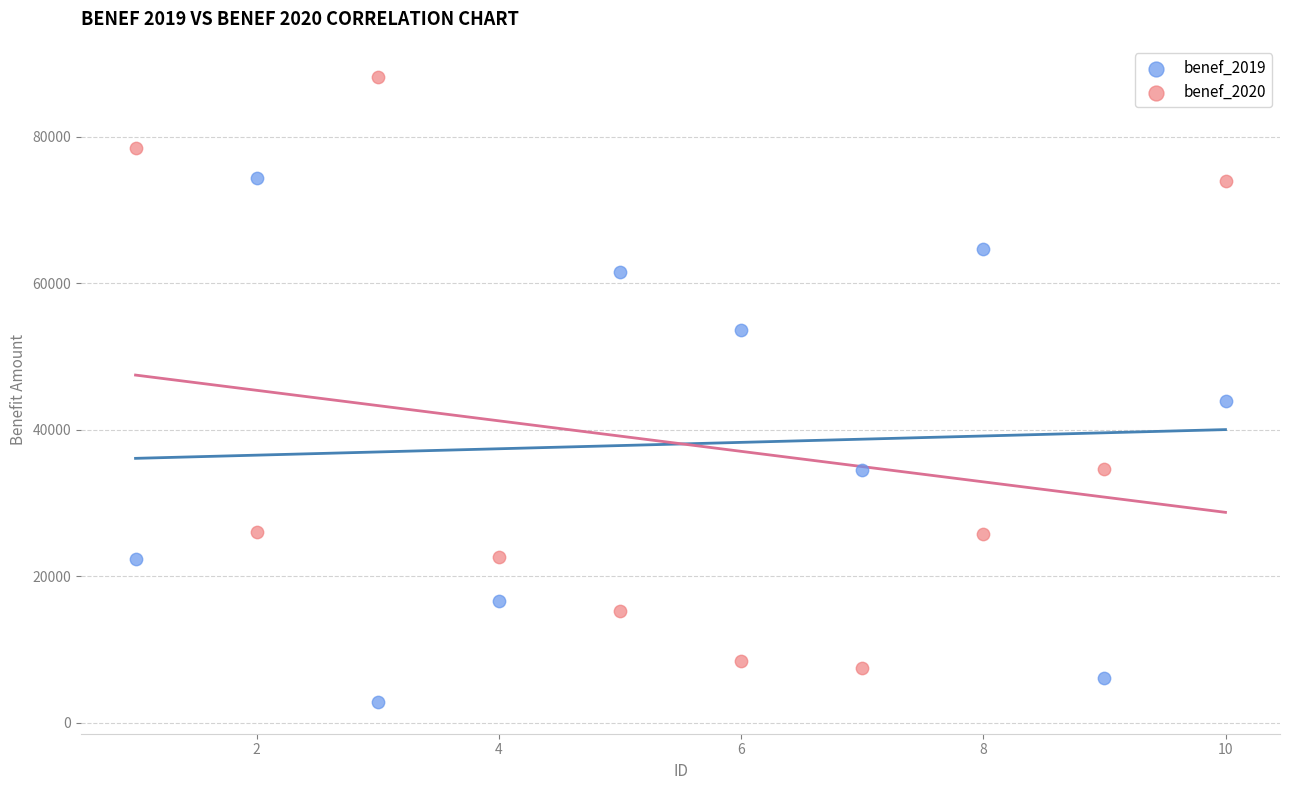

Which series has the largest Y range (max minus min)?

benef_2020